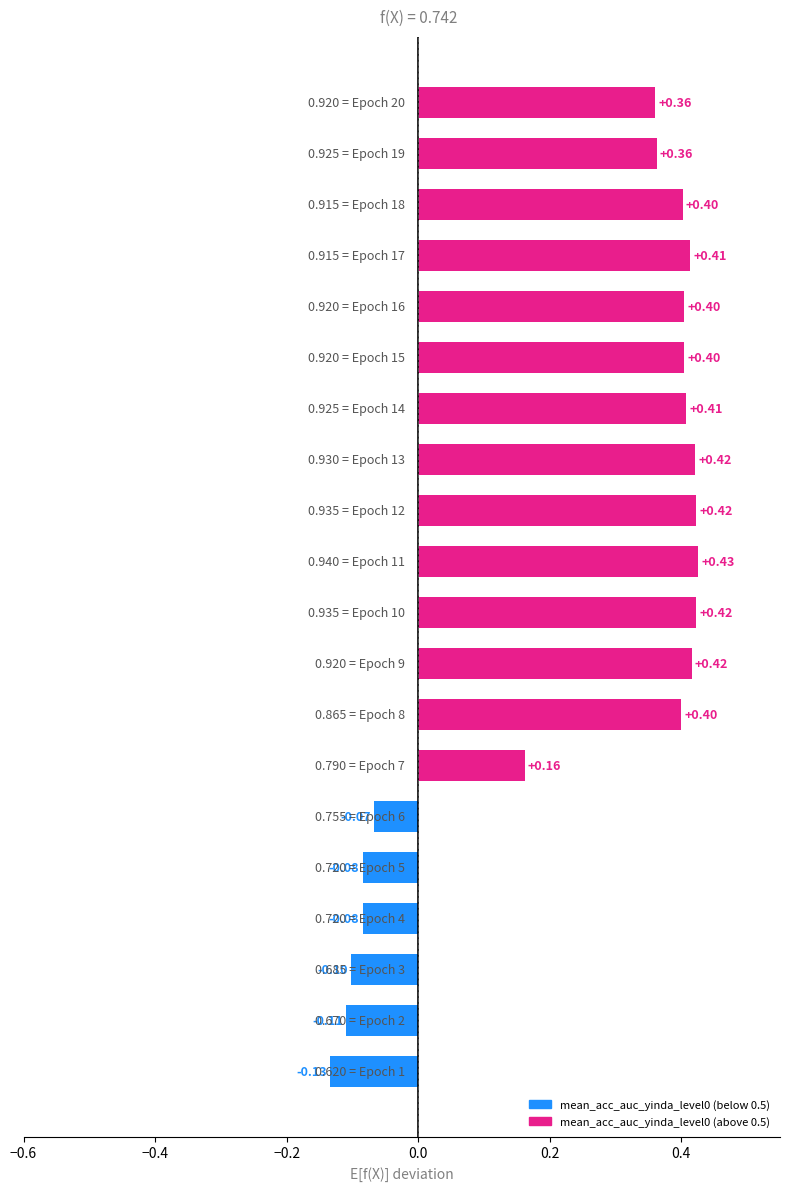

Does the chart contain any negative values?

Yes